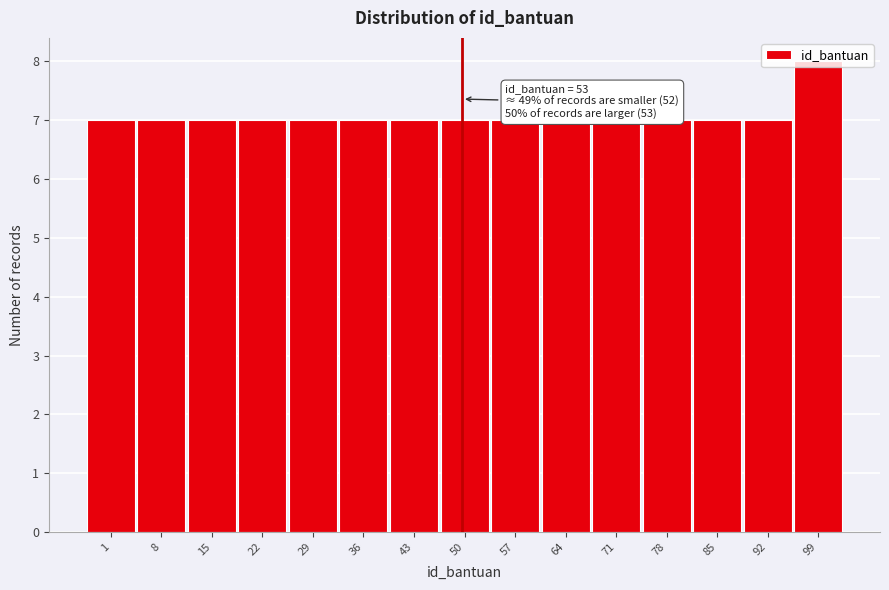

What is the sum of all values?

106